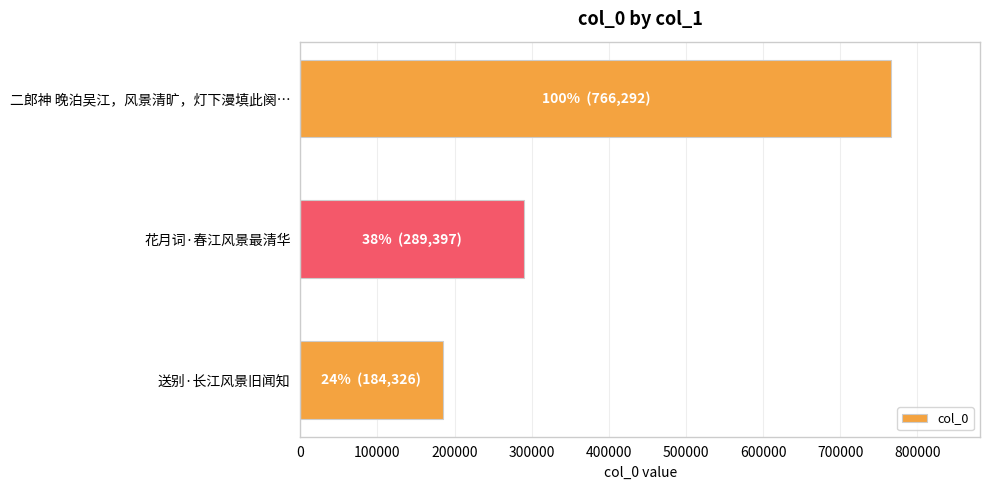

Reading bottom to top, extract all data points from this chart.

送别·长江风景旧闻知=184326	花月词·春江风景最清华=289397	二郎神 晚泊吴江，风景清旷，灯下漫填此阕…=766292